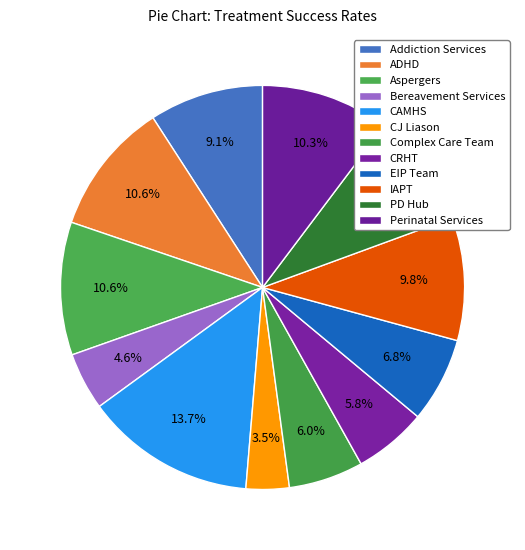

What is the smallest slice in the pie chart?

CJ Liason